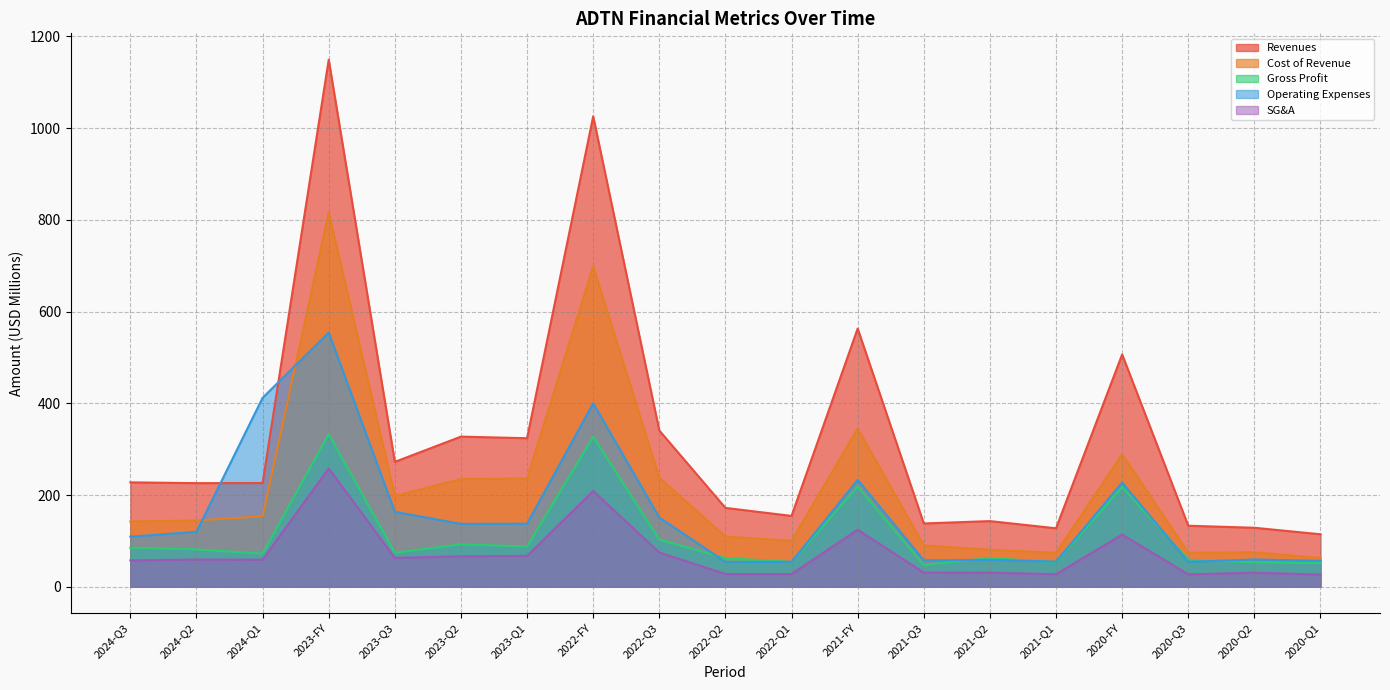

What is the minimum value shown in the chart?

26.6